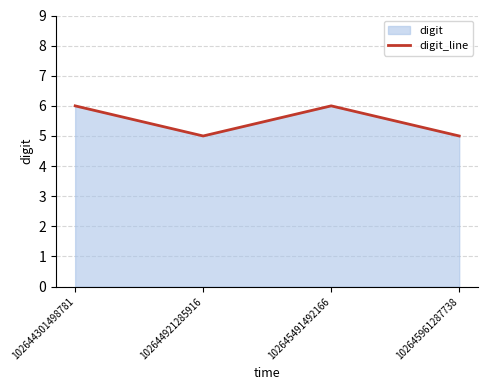

Does the chart display data point markers on the line(s)?

No